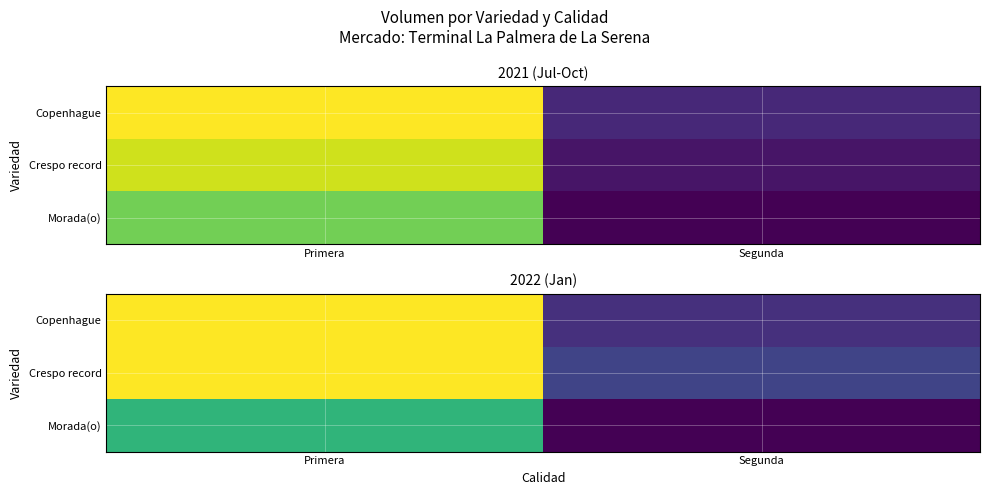

Where is Morada(o) nearest to the value 1620?

Primera